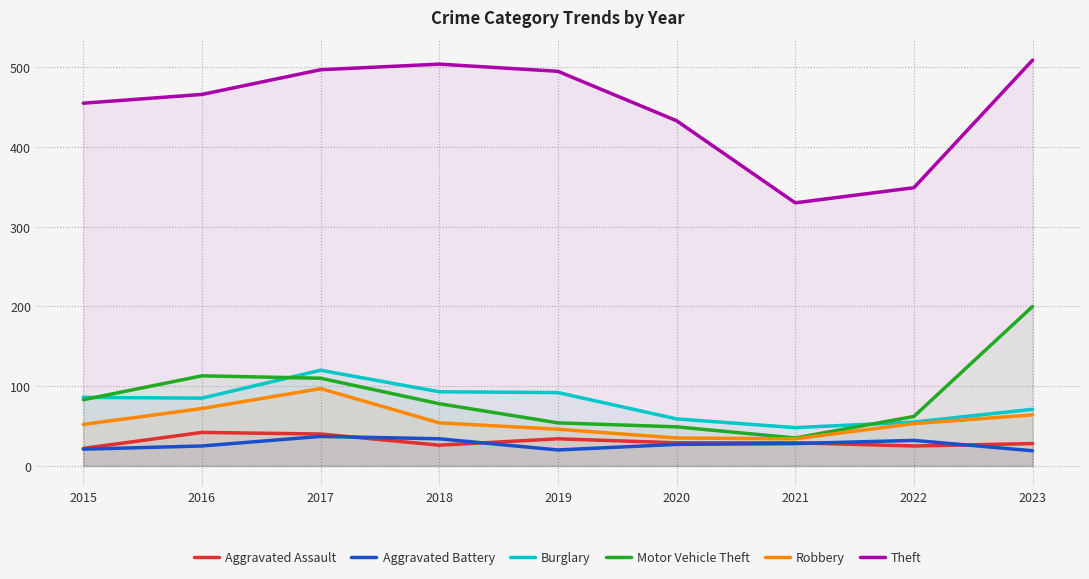

What is the value of the Theft point at the 5th from the left?

495